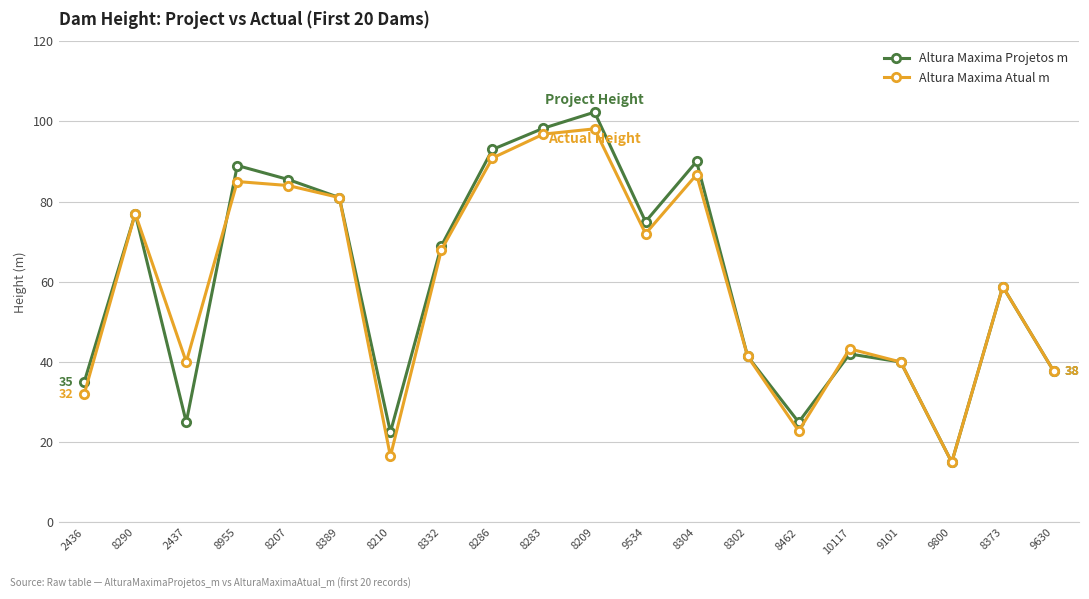

What is the label of the 1st point from the right?

9630